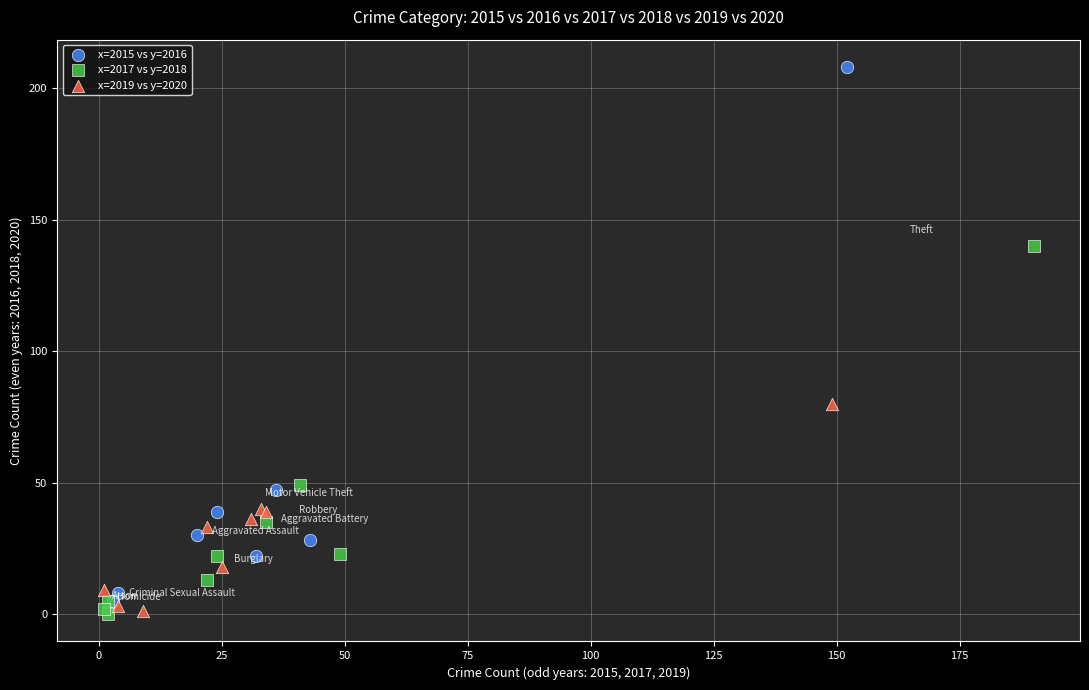

Which series has the largest Y range (max minus min)?

x=2015 vs y=2016